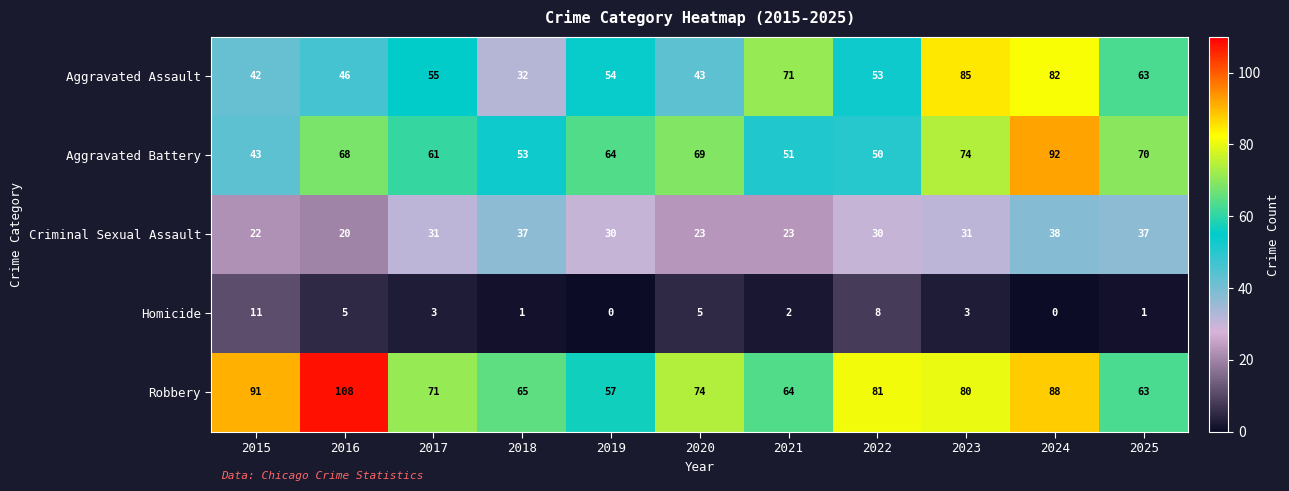

At which category is the sum across all series the highest?

2024